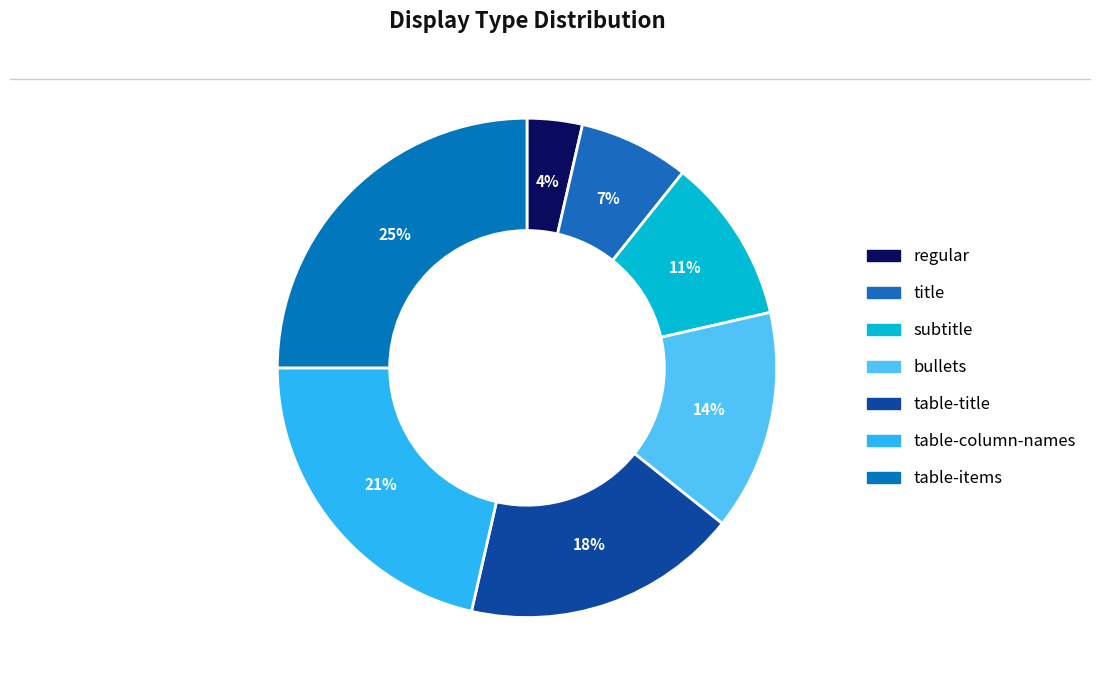

What percentage is the subtitle slice, to the nearest percent?

11%